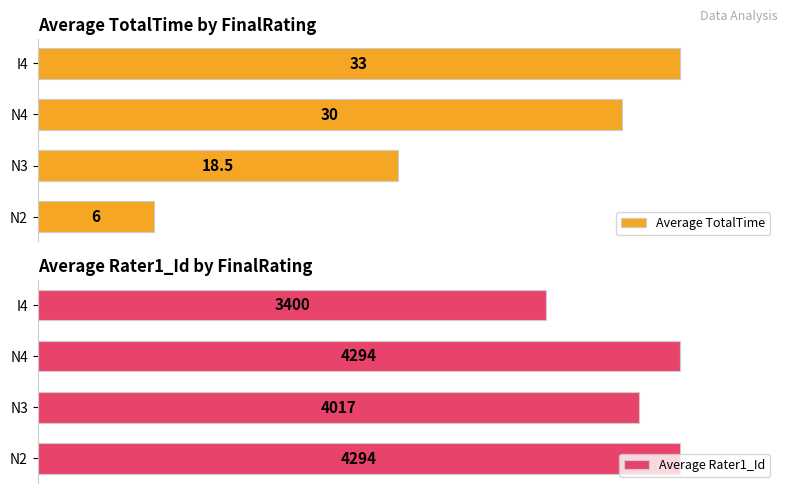

Which series has the widest spread of values?

Average TotalTime